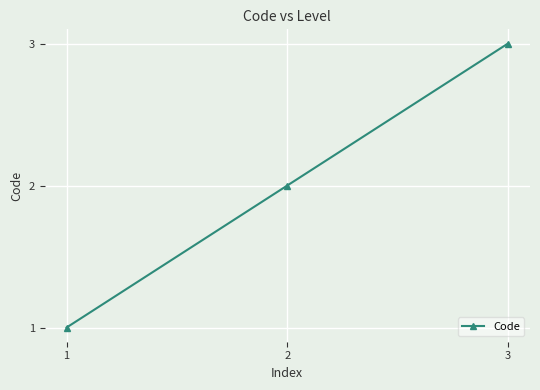

What is the change in value from 1 to 3?

+2